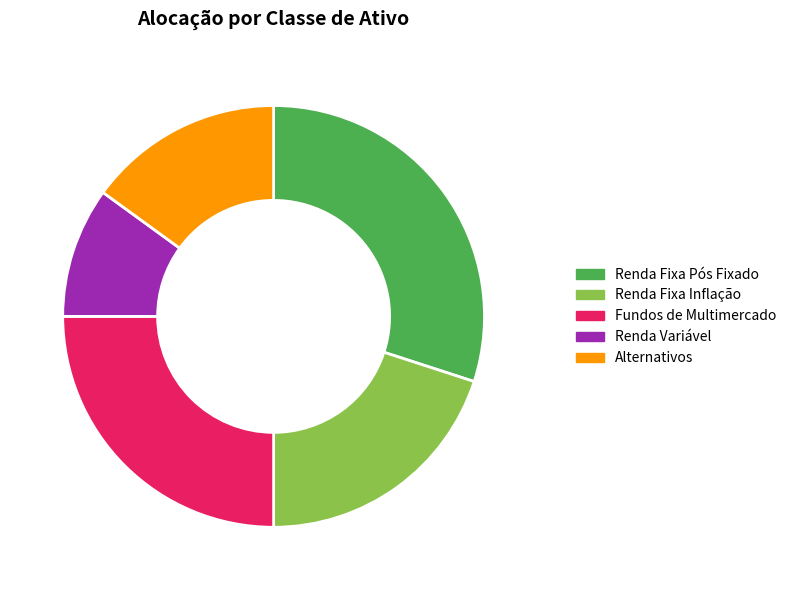

Combined, do Renda Fixa Pós Fixado and Alternativos account for over 50%?

No